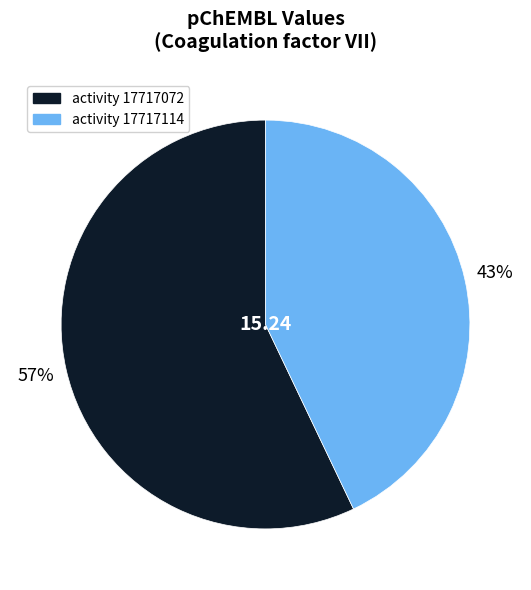

To the nearest percent, what is the difference between the largest and smallest slice percentages?

14%